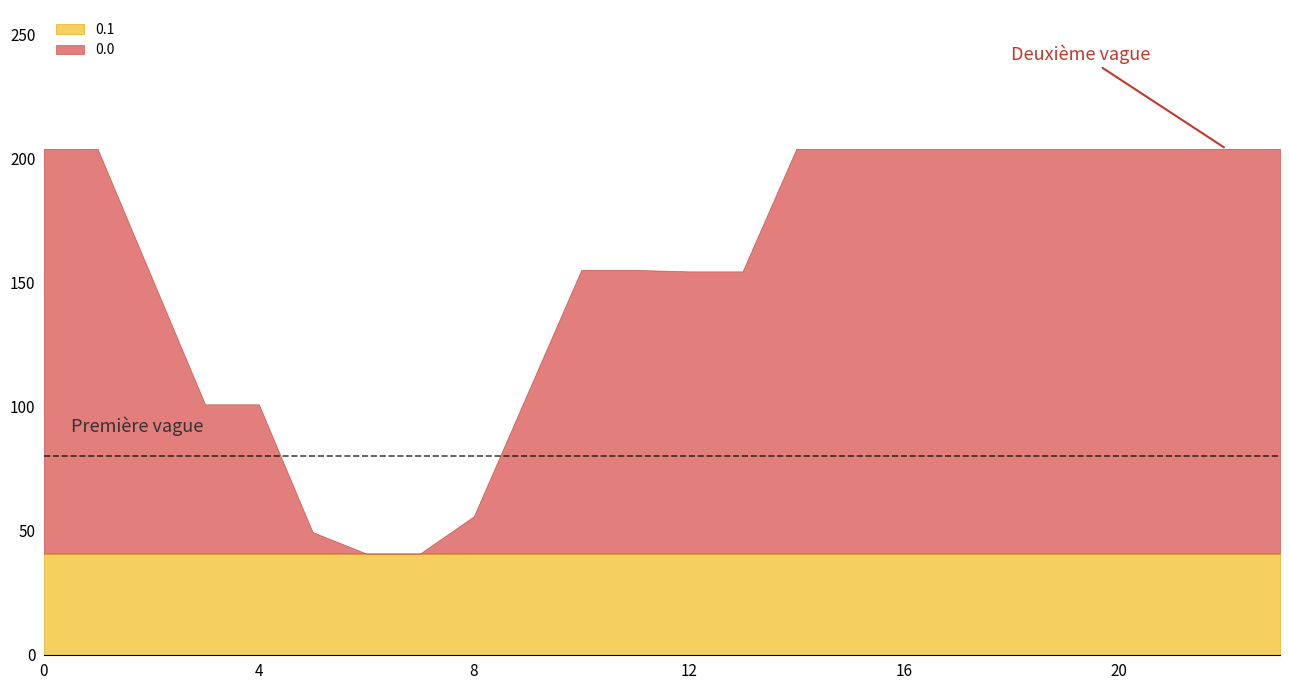

True or false: 2.0 and 0.2 intersect in this chart.

False